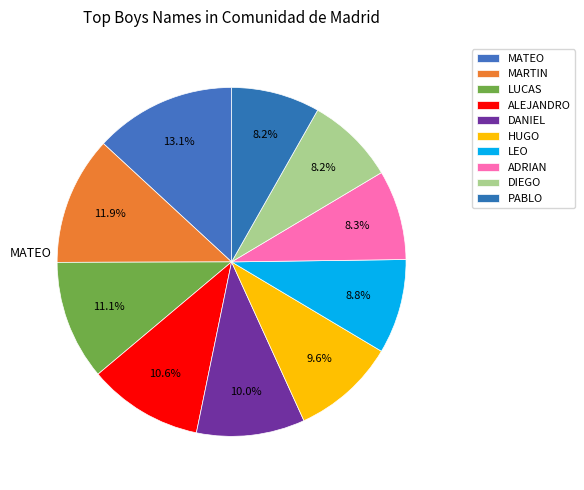

How many slices are in this pie chart?

10